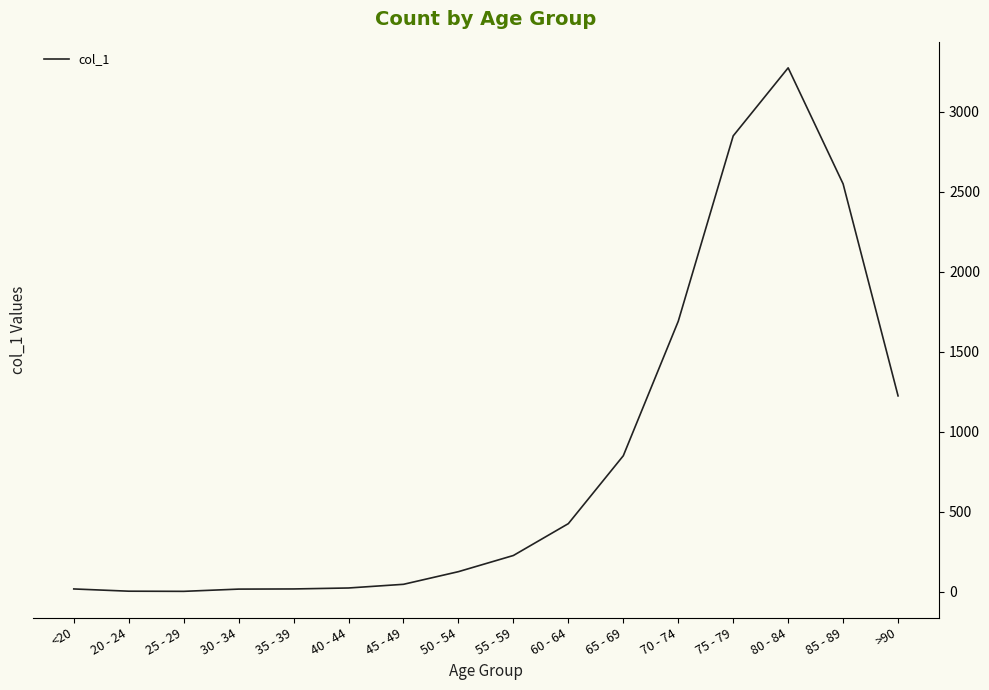

True or false: there are more than 0 points higher than both neighbors.

True